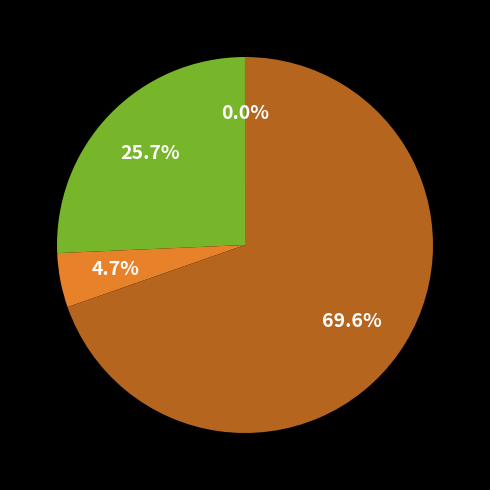

Is there a majority slice in this chart?

Yes